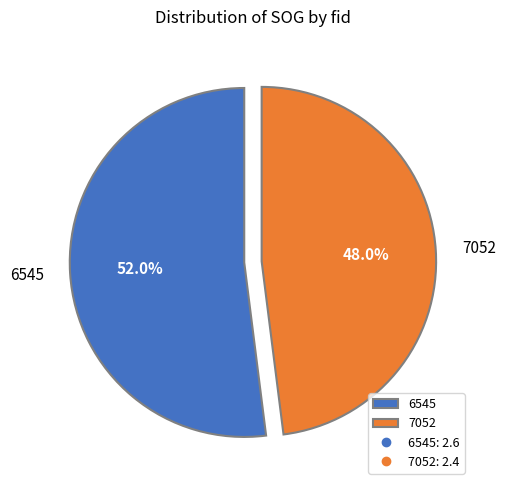

To the nearest percent, what portion does 7052 represent?

48%